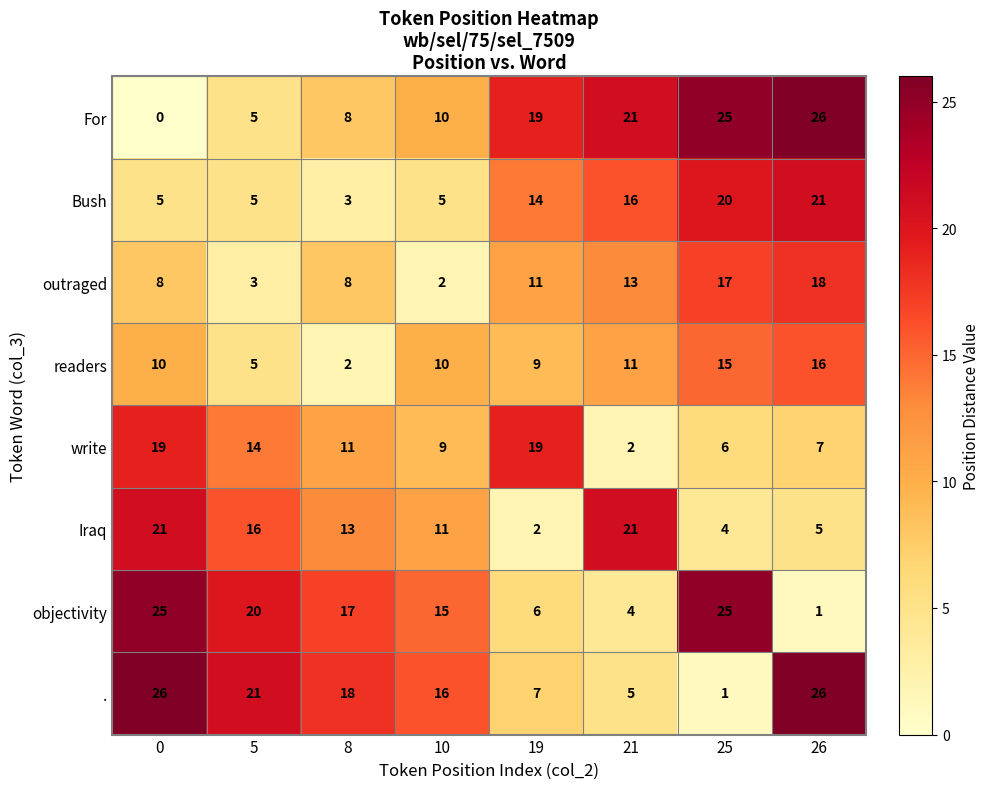

What is the difference between the For values at 5 and 8?

3